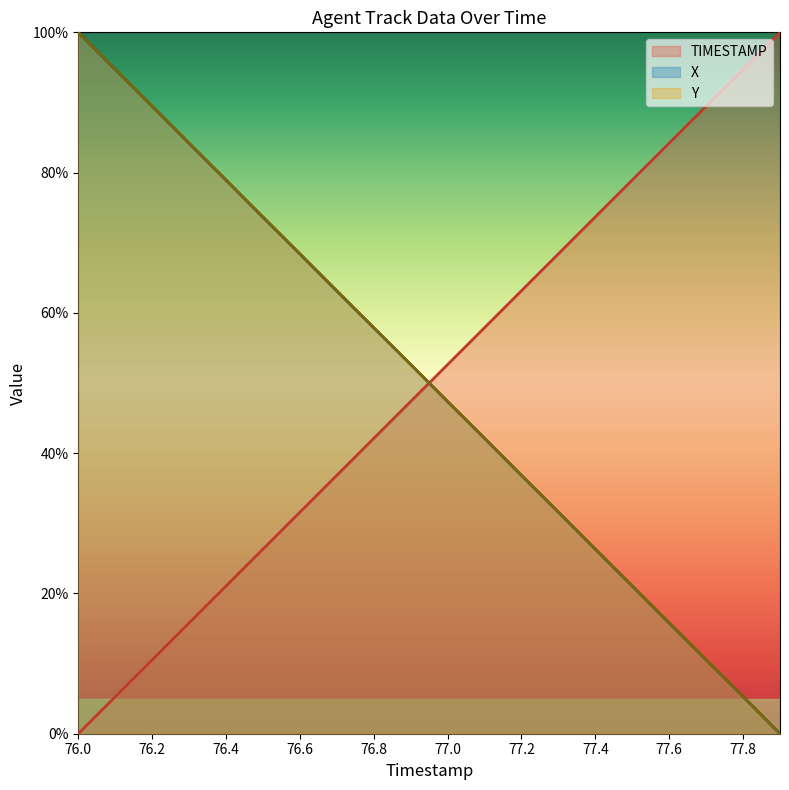

Which series changed the most between 76.6 and 77.7?

TIMESTAMP